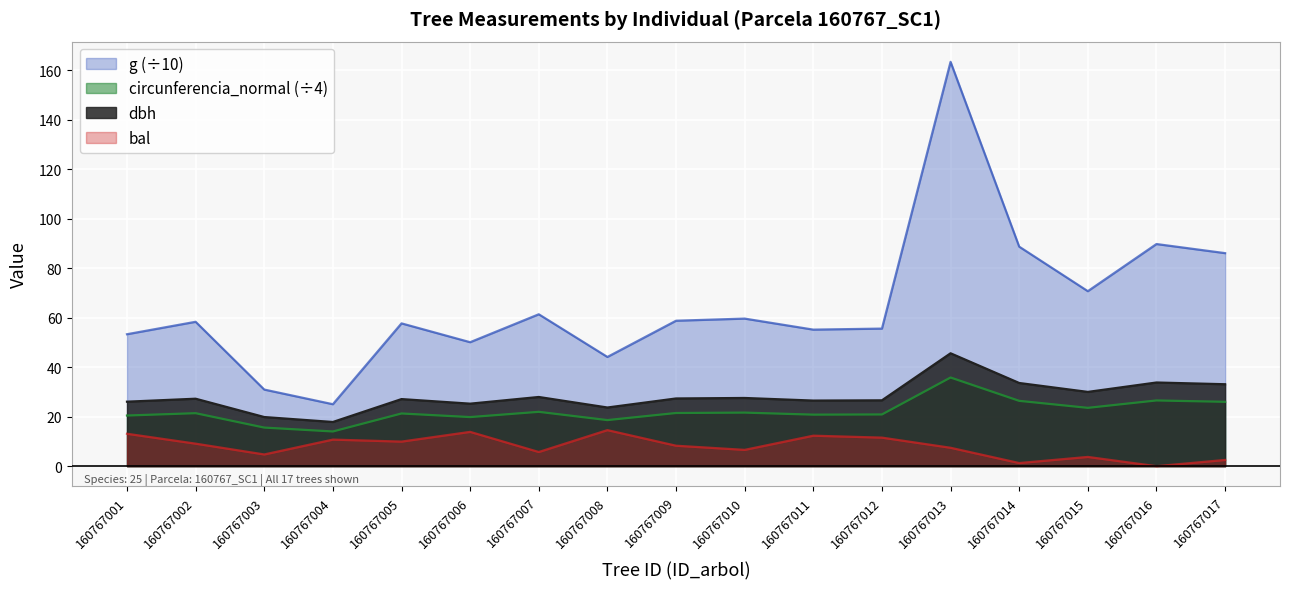

True or false: dbh and circunferencia_normal cross at least once.

False